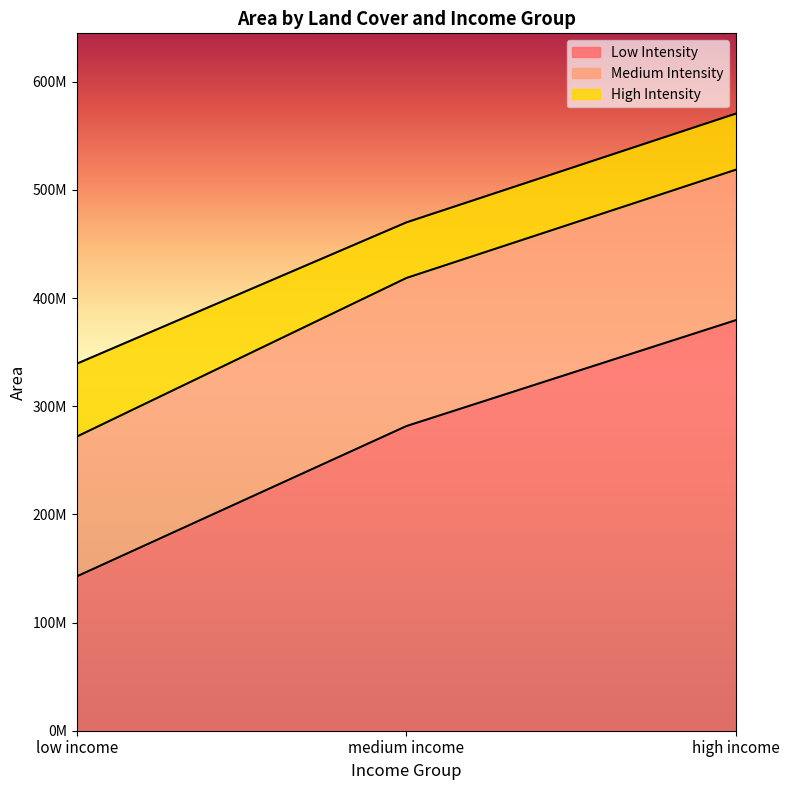

Which series has the largest range (max minus min)?

Low Intensity